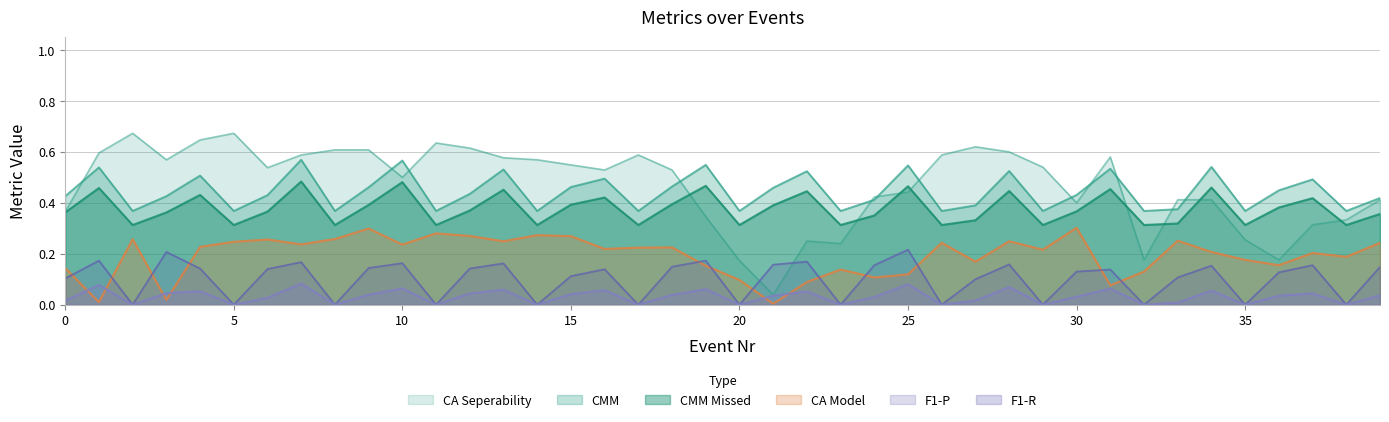

What is the value of the F1-R point at the 26th from the left?

0.1